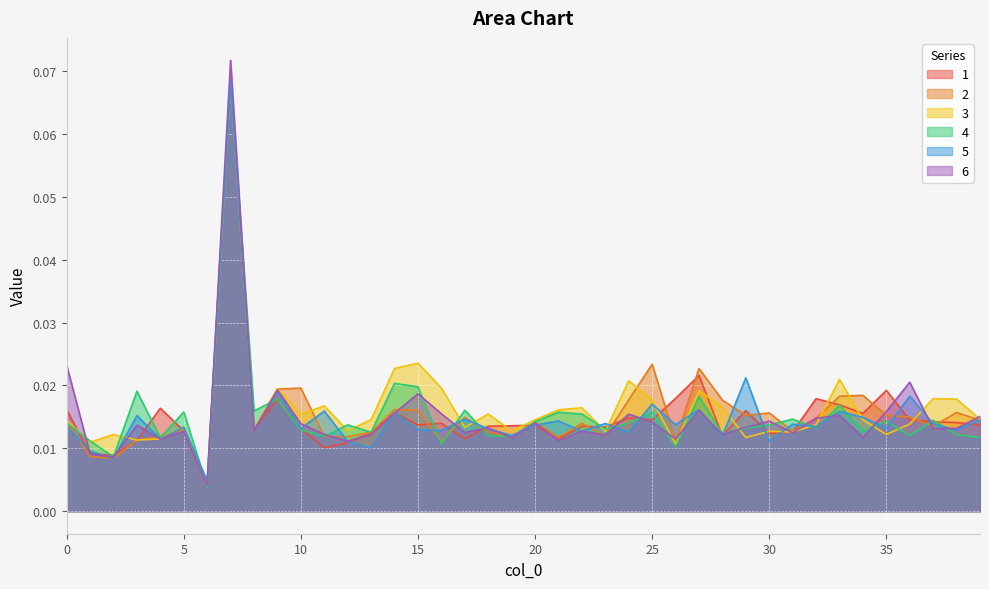

Between which two adjacent categories do 5 and 1 first intersect?

0 and 1